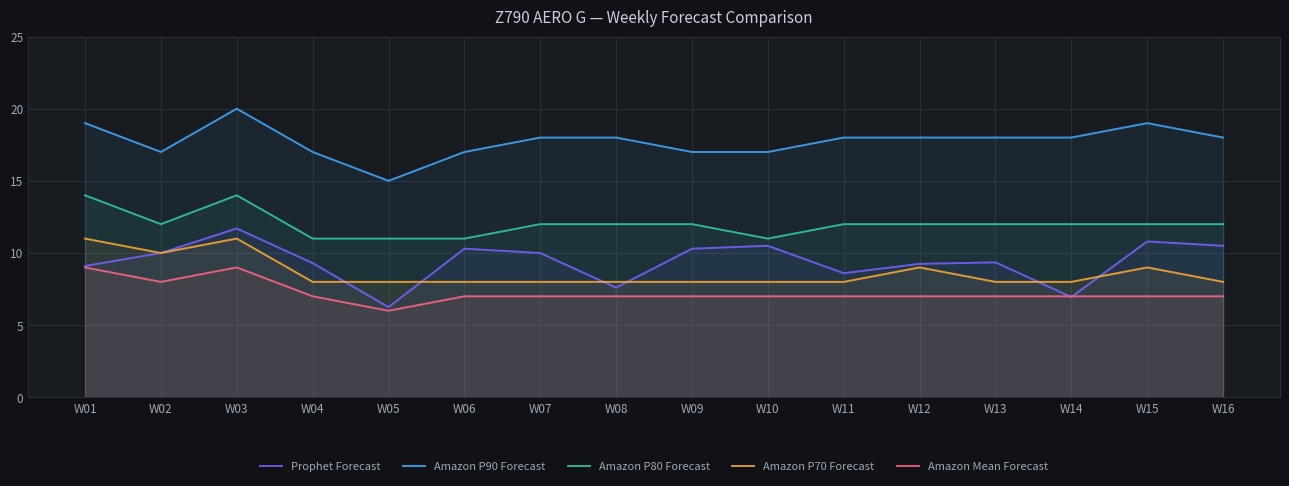

Which series has the largest total across all categories?

Amazon P90 Forecast